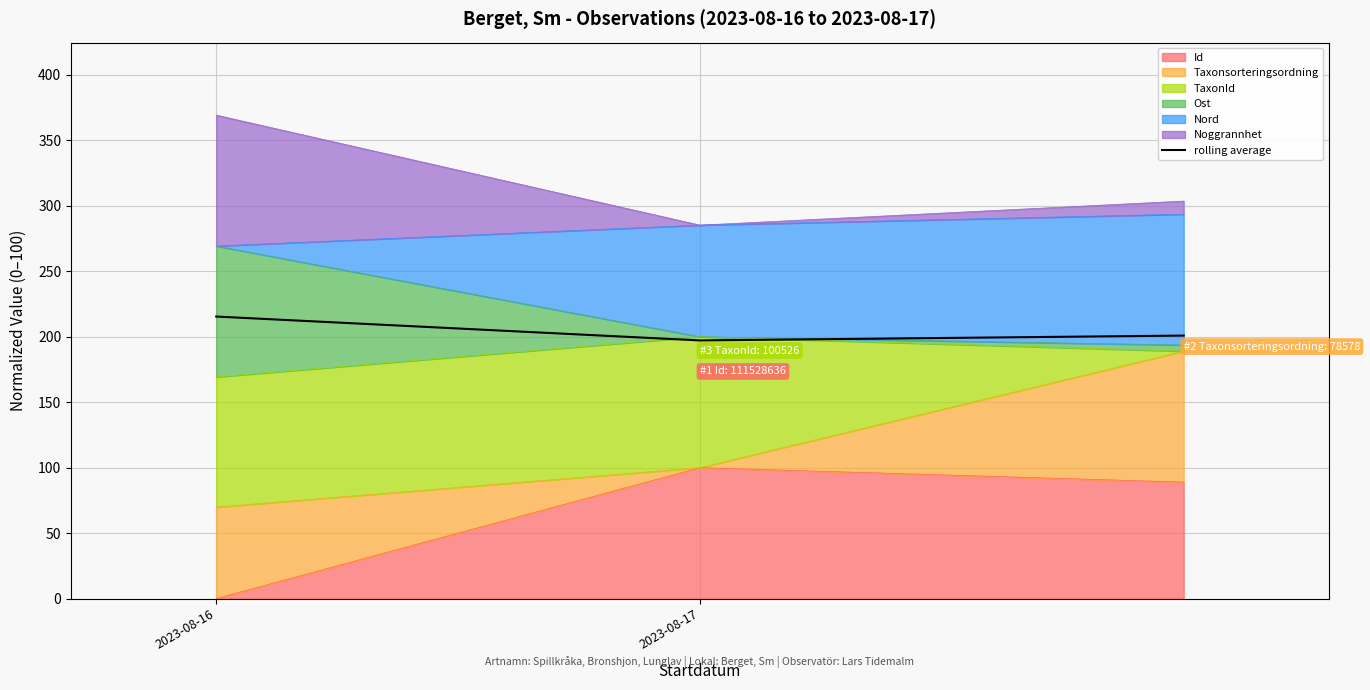

Rank the categories by value from lowest to highest.

2023-08-17, 2, 2023-08-16